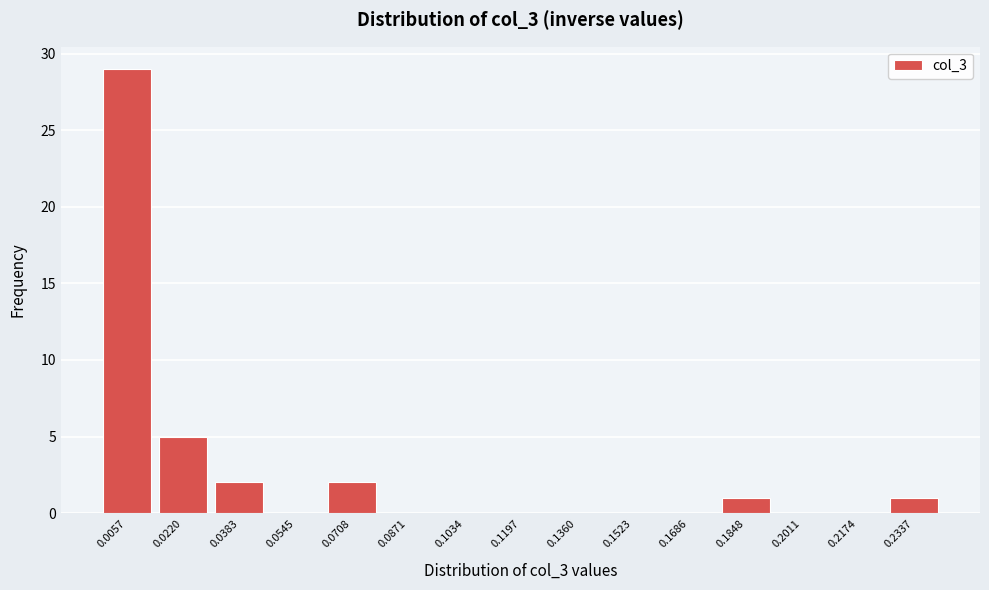

Reading left to right, what are all the values shown in this chart?

0.0057=29	0.0220=5	0.0383=2	0.0545=0	0.0708=2	0.0871=0	0.1034=0	0.1197=0	0.1360=0	0.1523=0	0.1686=0	0.1848=1	0.2011=0	0.2174=0	0.2337=1